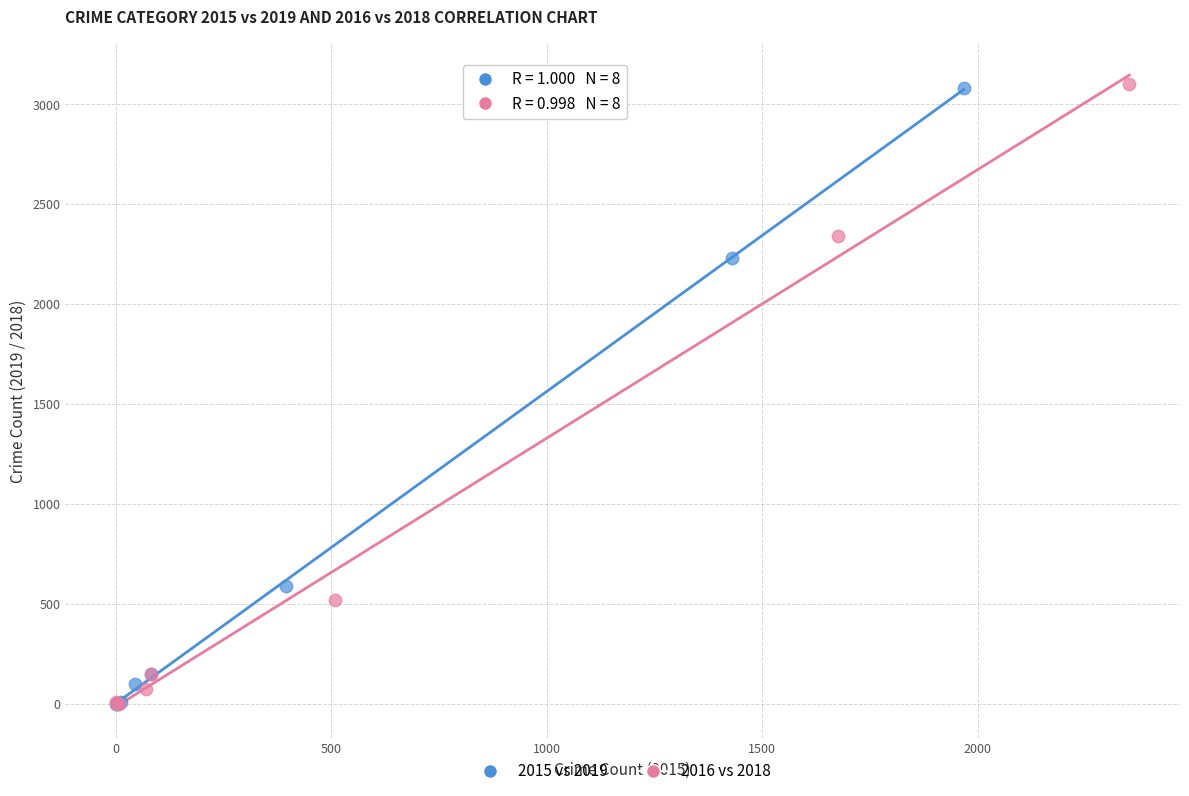

Which series has the widest spread of Y values?

2016 vs 2018